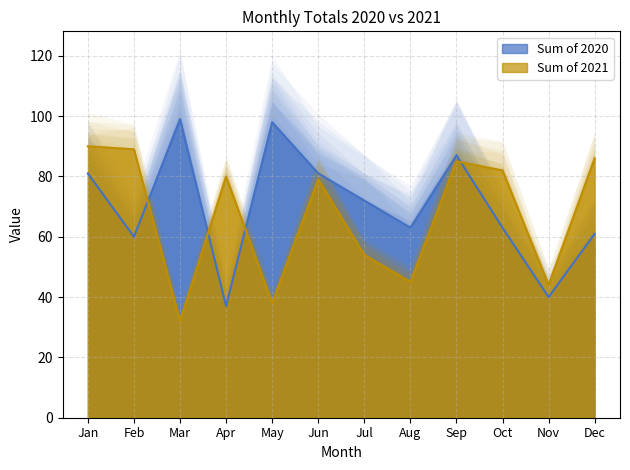

Reading left to right, list all the values displayed in this chart.

Sum of 2020: 81	60	99	37	98	81	72	63	87	63	40	61
Sum of 2021: 90	89	32	80	38	79	54	45	85	82	44	86